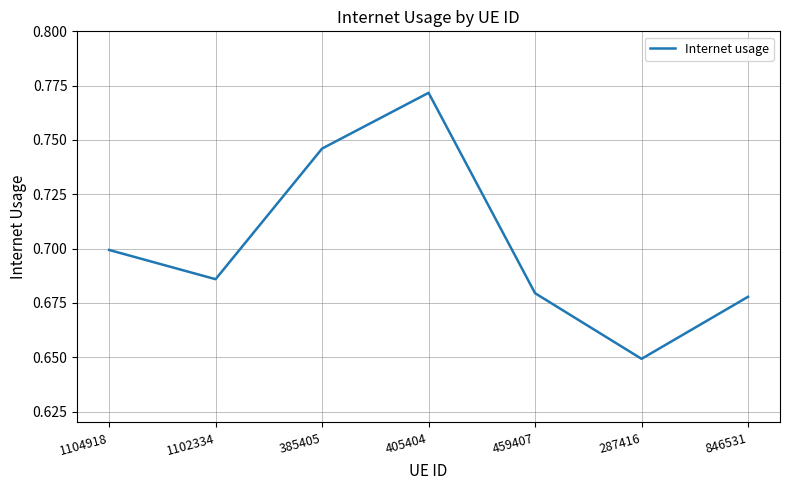

At which category does the chart reach its peak across all series?

405404